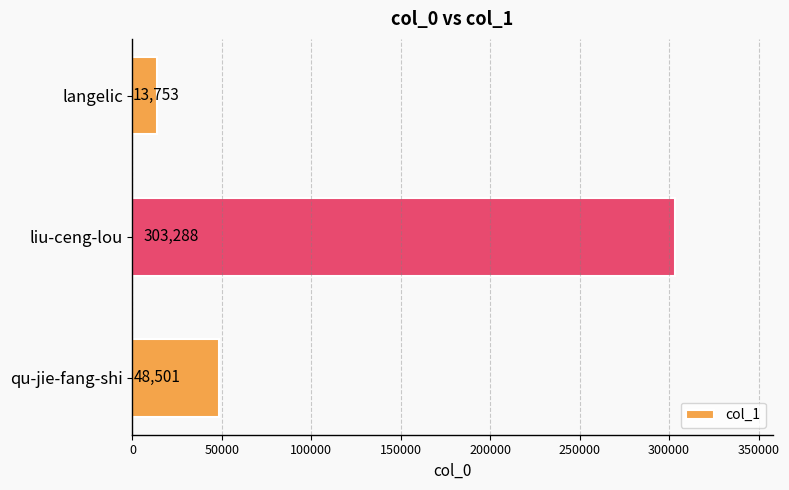

Does the chart contain any negative values?

No